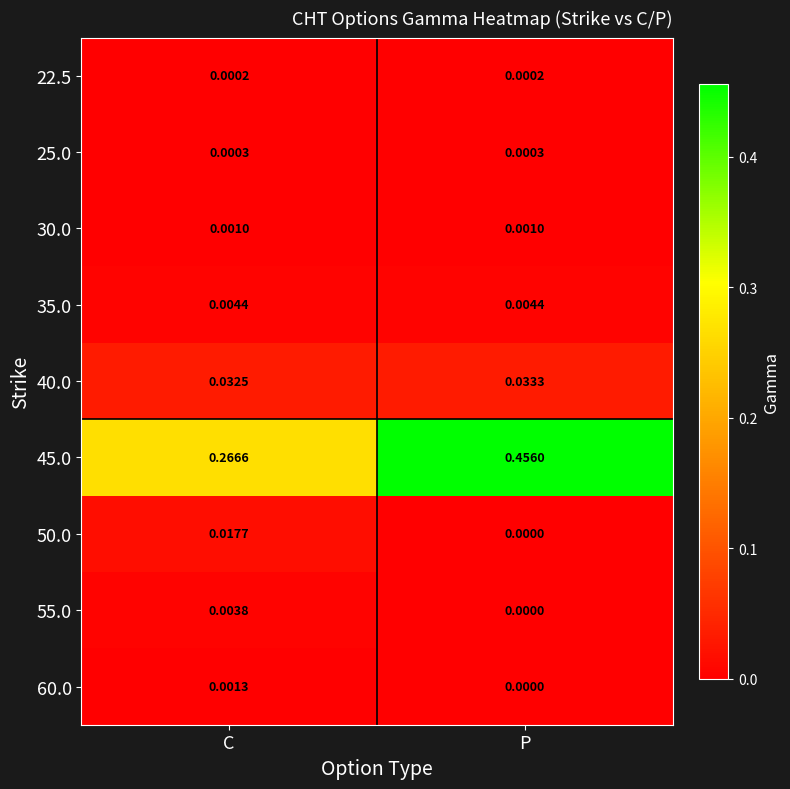

At which label does 60.0 reach its peak?

C